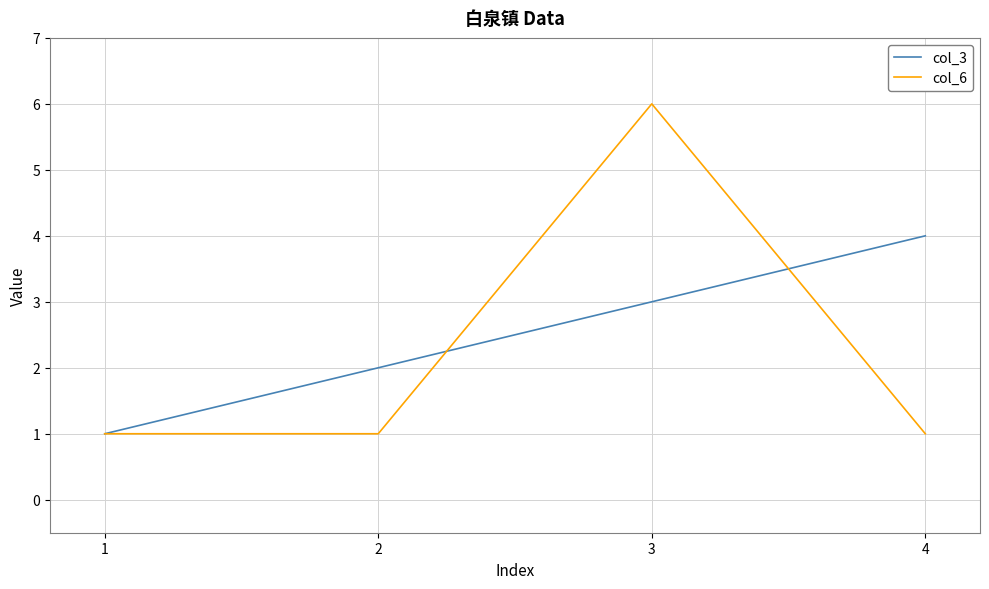

The col_3 series shows 1 at 1. True or false?

True